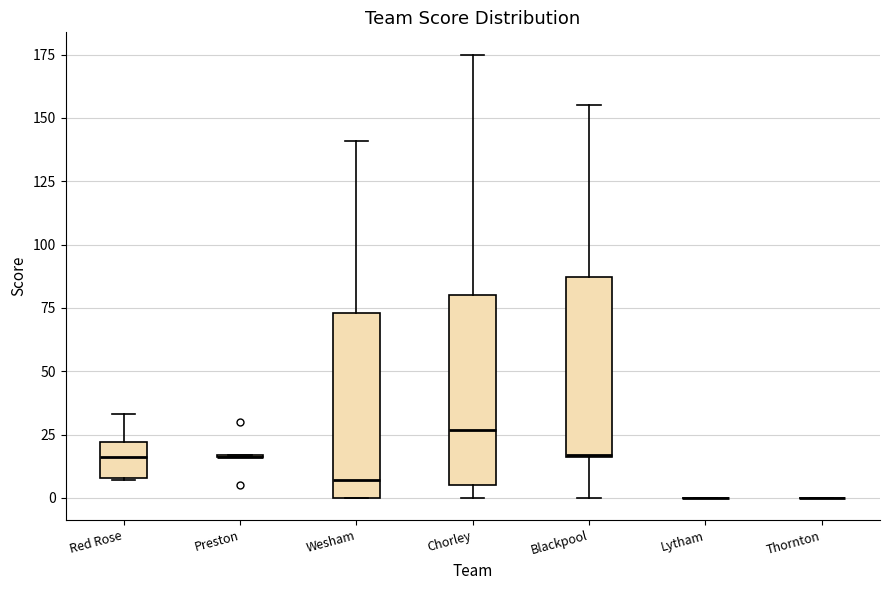

Reading left to right, transcribe this box plot: for each box, give where its median line is, the range the box spans, and where its two whiskers end, as read against the y-axis. The values are not printed on the chart, so give them approximately, as read against the axis.

Red Rose: median 15, box 10 to 20, whiskers 5 to 35
Preston: box collapsed to a line at 15, whiskers 15 to 15
Wesham: median 5, box 0 to 75, whiskers 0 to 140
Chorley: median 25, box 5 to 80, whiskers 0 to 175
Blackpool: median 15, box 15 to 85, whiskers 0 to 155
Lytham: box collapsed to a line at 0, whiskers 0 to 0
Thornton: box collapsed to a line at 0, whiskers 0 to 0